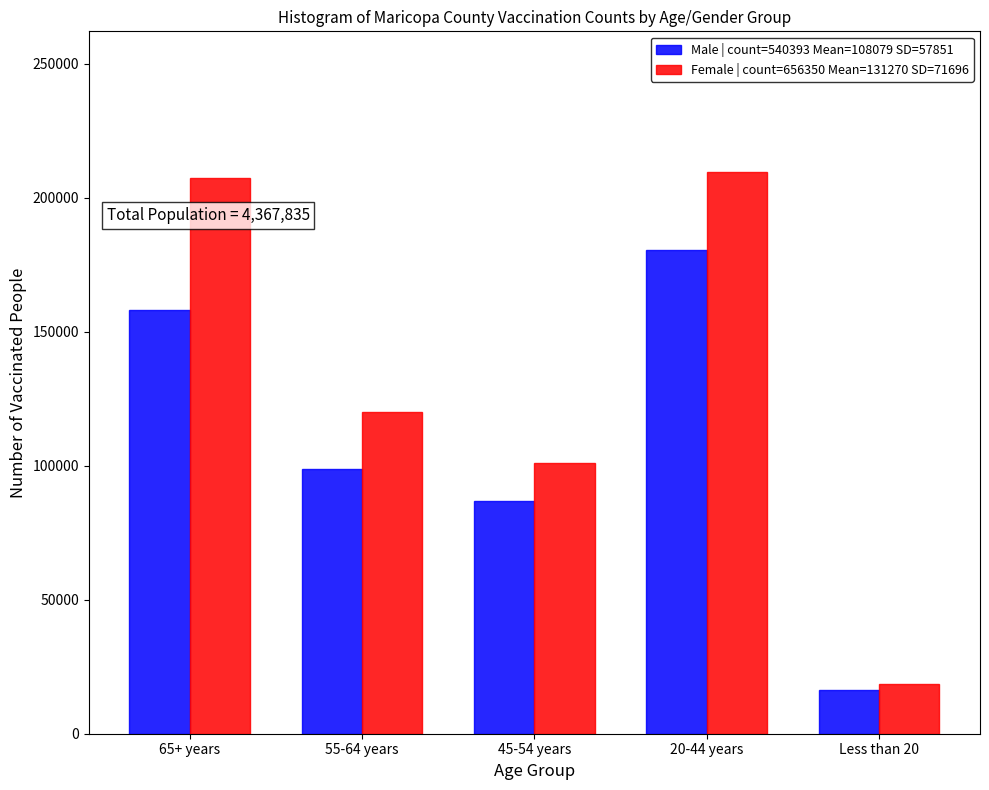

Reading left to right, list all the values displayed in this chart.

Male | count=540393 Mean=108079 SD=57851: 158082	98775	86726	180575	16235
Female | count=656350 Mean=131270 SD=71696: 207212	119893	101167	209707	18371